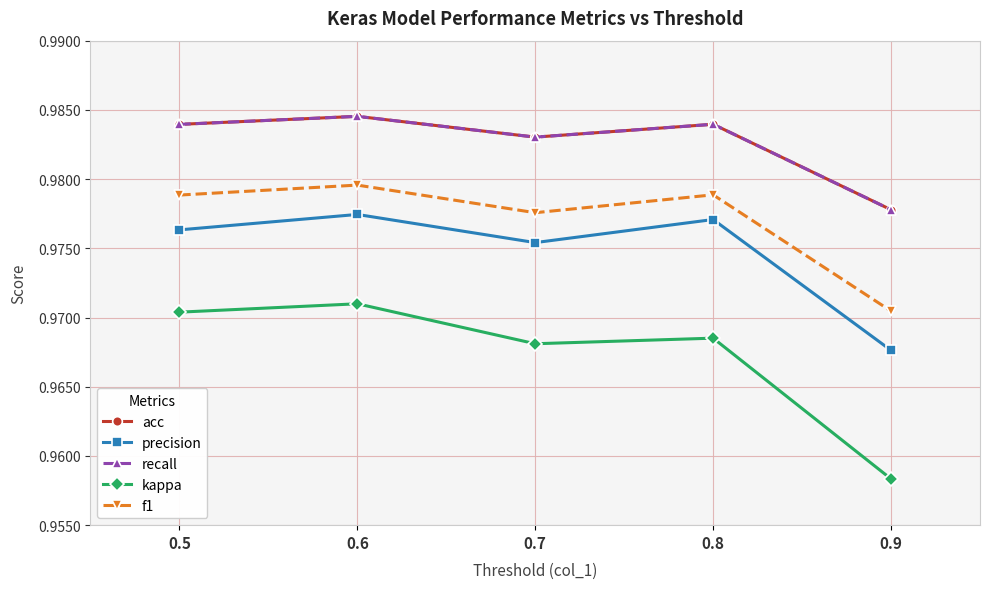

Is this an area chart (filled region under the line)?

No